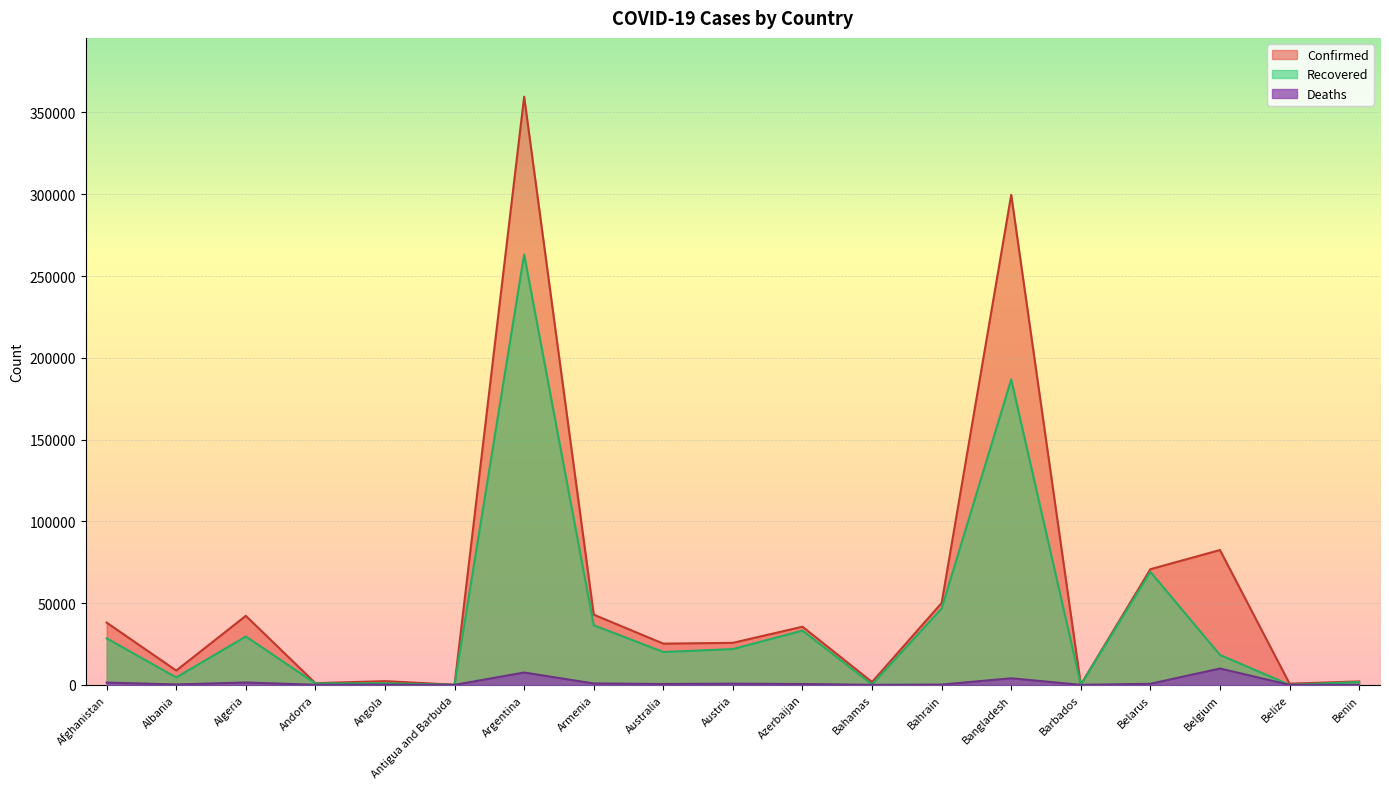

Rank the series by their average value, from highest to lowest.

Confirmed, Recovered, Deaths